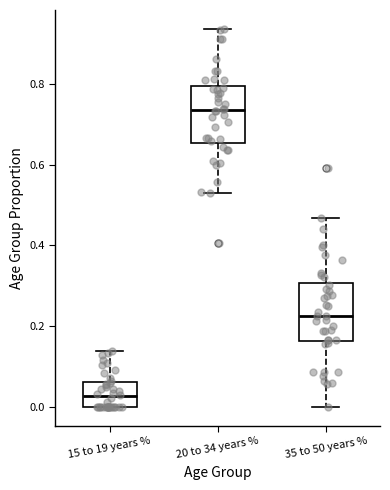

Reading left to right, read every box against the y-axis: the position of its median line, the range the box covers, and the ends of its whiskers. The values are not printed on the chart, so give them approximately, as read against the axis.

15 to 19 years %: median 0.02, box 0.00 to 0.06, whiskers 0.00 to 0.14
20 to 34 years %: median 0.74, box 0.66 to 0.80, whiskers 0.54 to 0.94
35 to 50 years %: median 0.22, box 0.16 to 0.30, whiskers 0.00 to 0.46